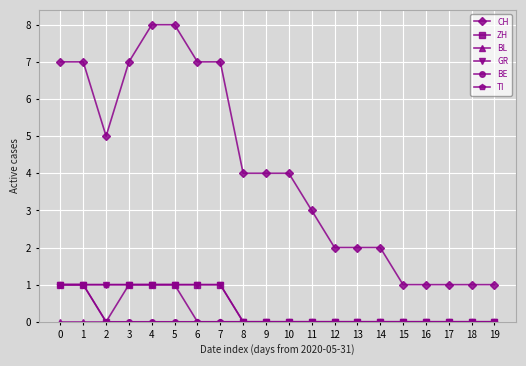

What is the difference between the highest and lowest values at 3?

7